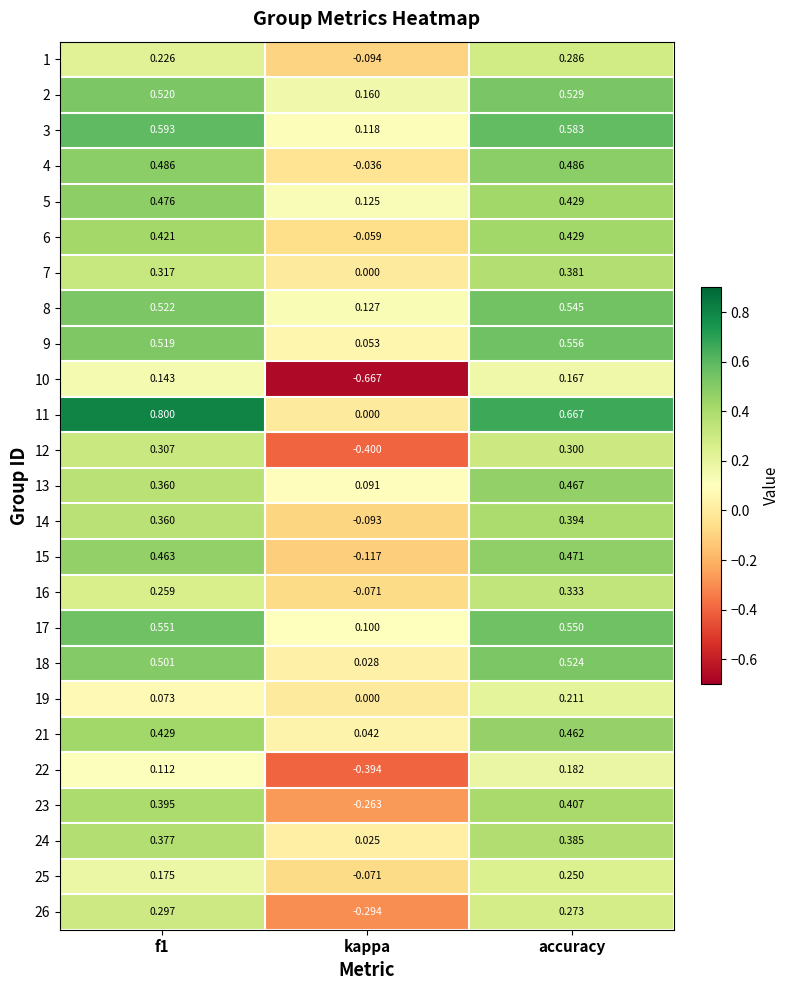

At how many categories does at least one series exceed 0?

3